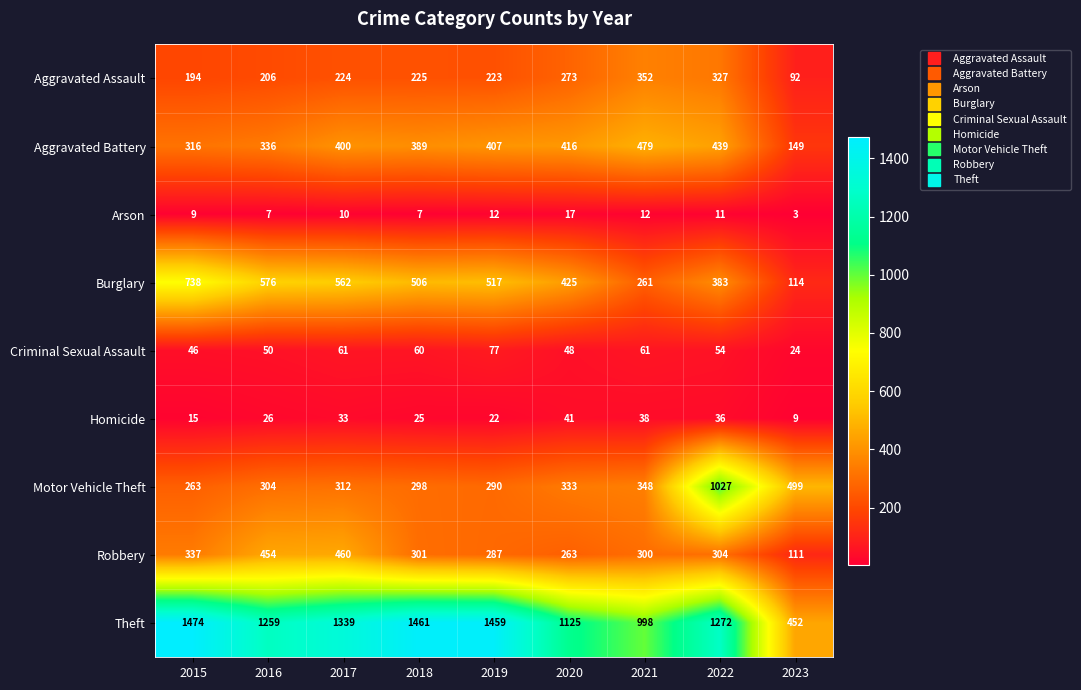

How many series are shown in this chart?

9